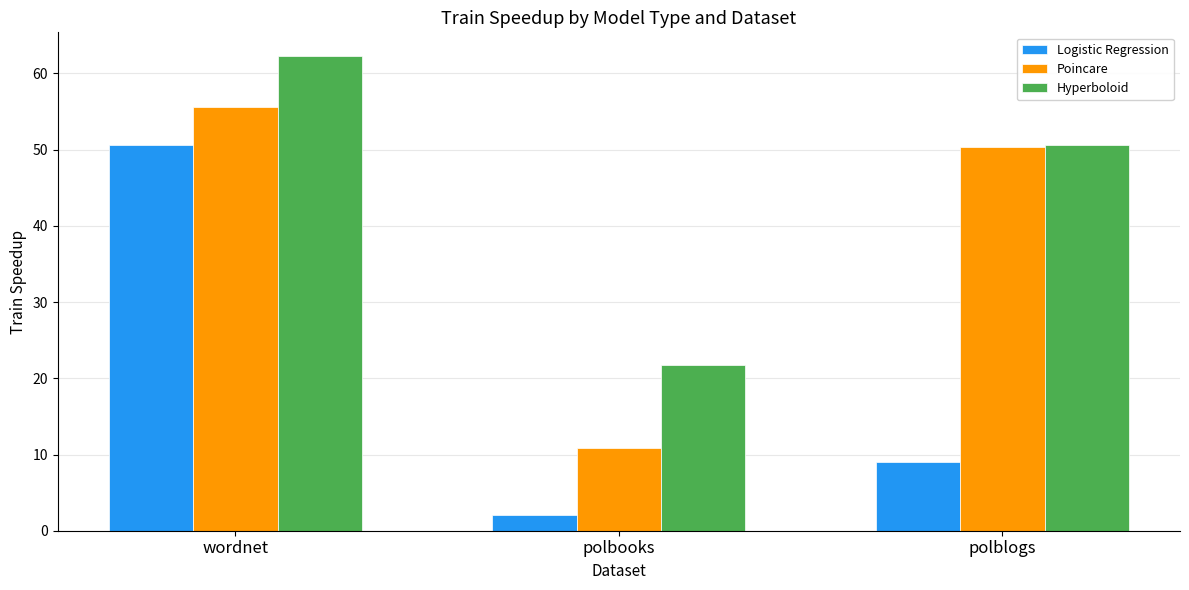

How many groups of bars are there?

3